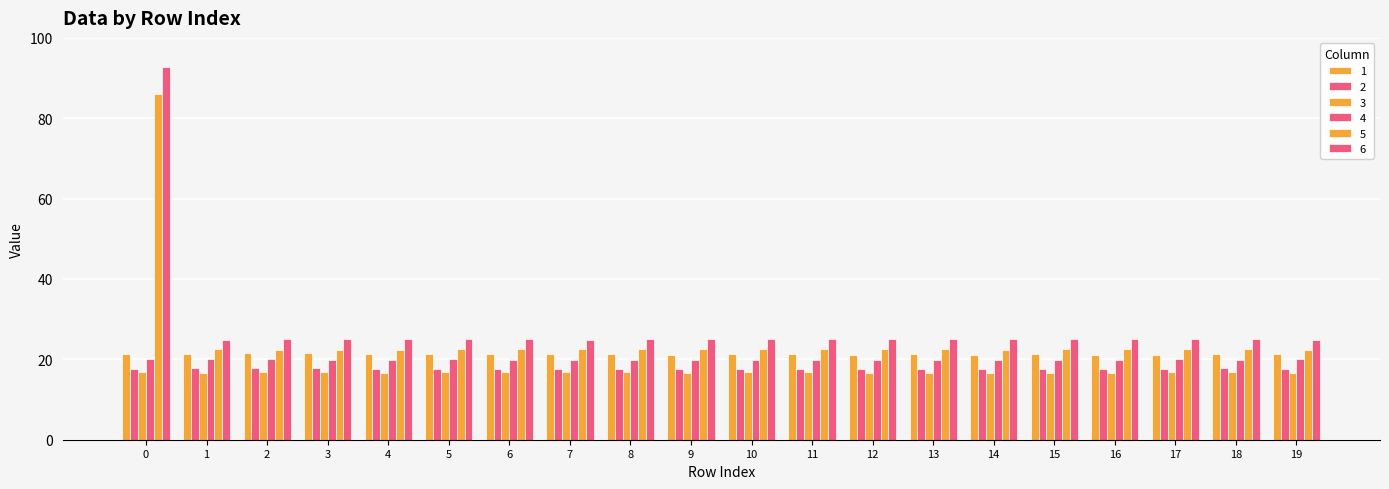

Which series has the largest total across all categories?

6